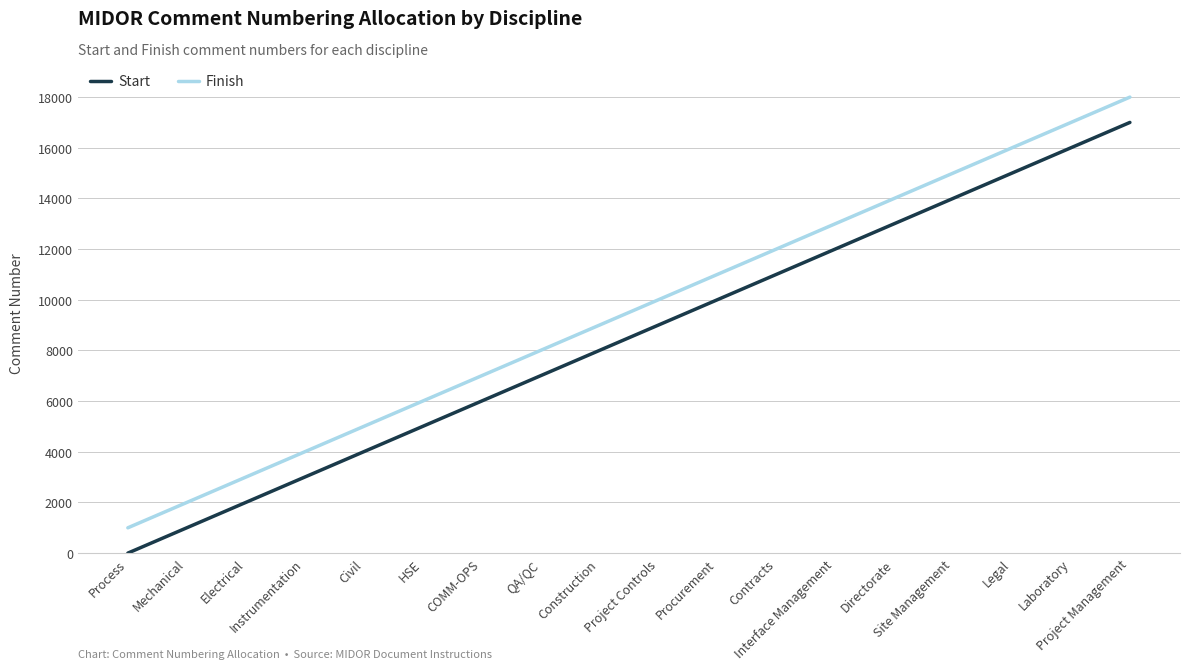

What position from the left is Mechanical?

2